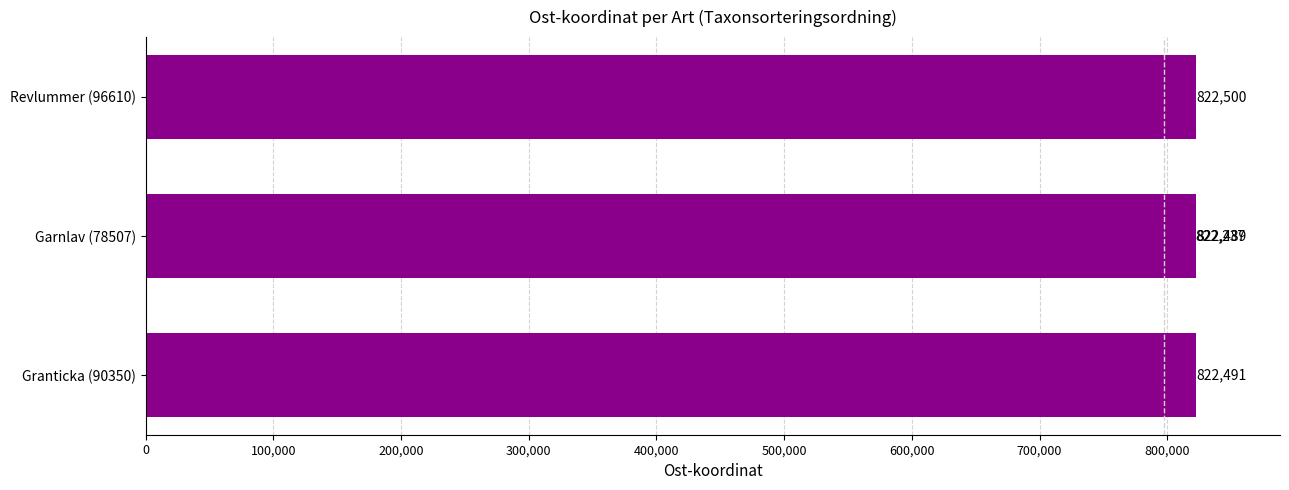

What is the change in value from 100,000 to 300,000?

-252